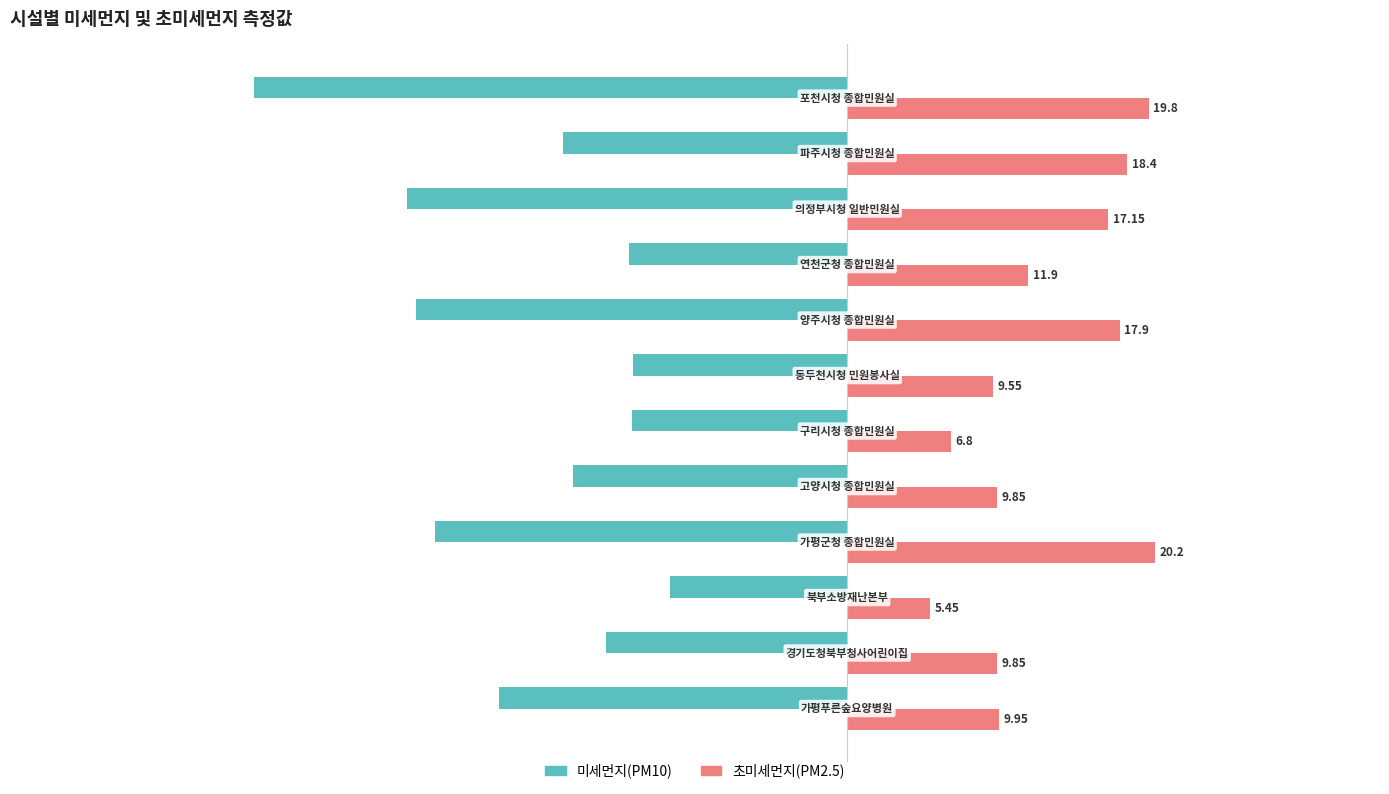

Which series has the widest spread of values?

미세먼지(PM10)